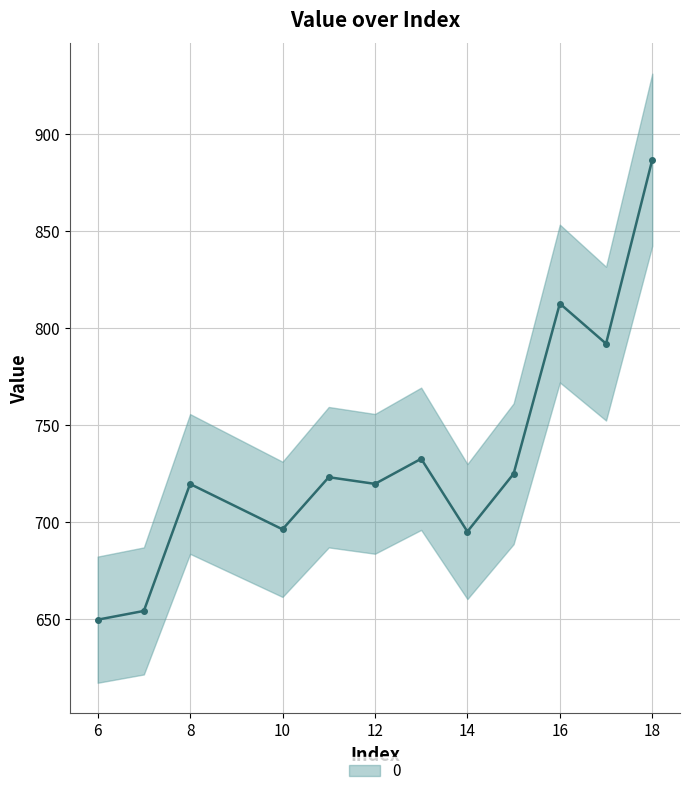

Rank the categories by value from lowest to highest.

6, 7, 14, 10, 8, 12, 11, 15, 13, 17, 16, 18